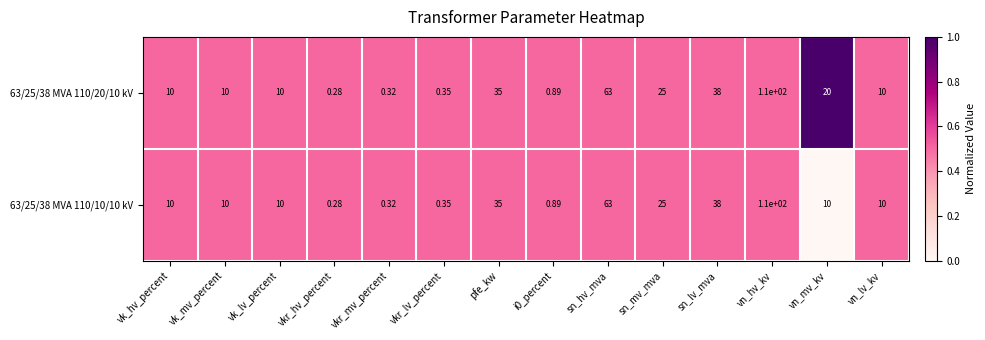

At which category is the sum across all series the highest?

vn_hv_kv